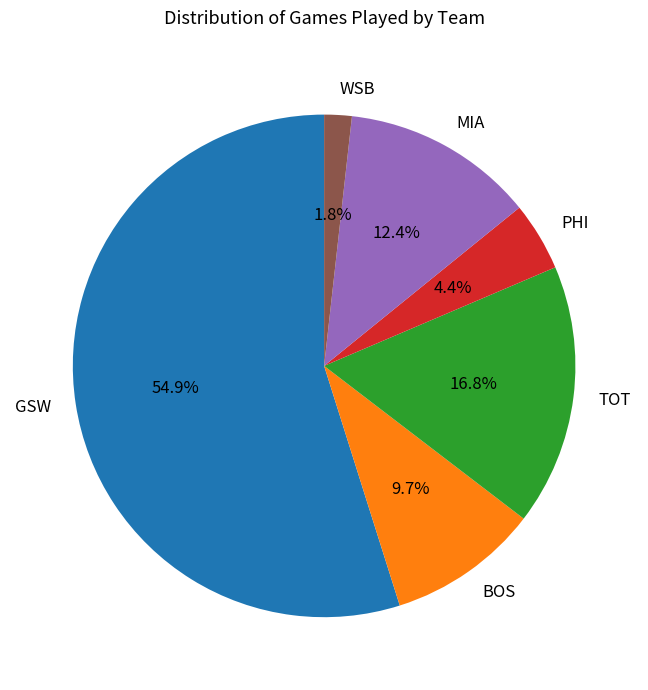

What percentage is the WSB slice, to the nearest percent?

2%